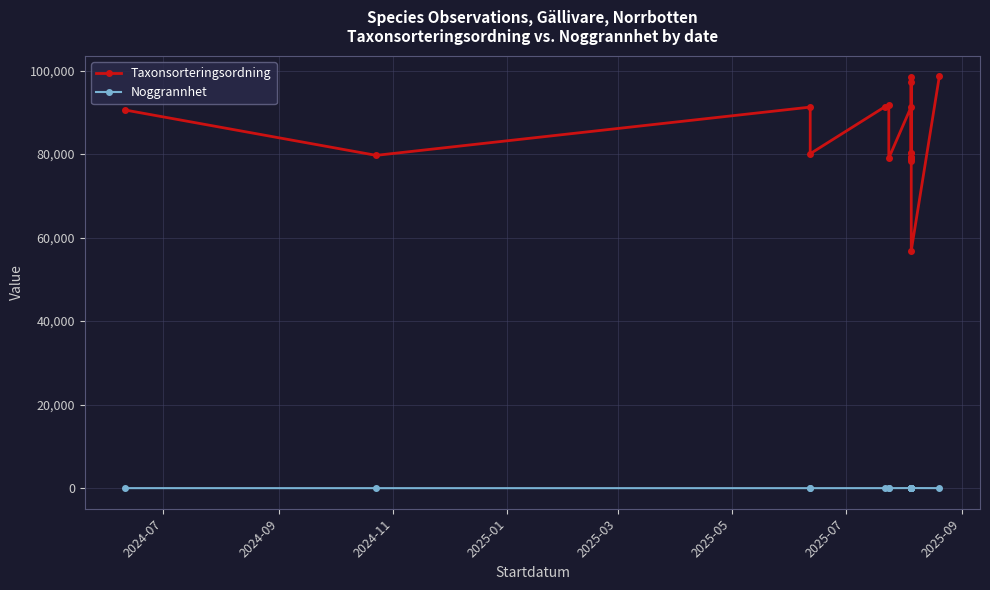

What is the sum of all Taxonsorteringsordning values?

1917137